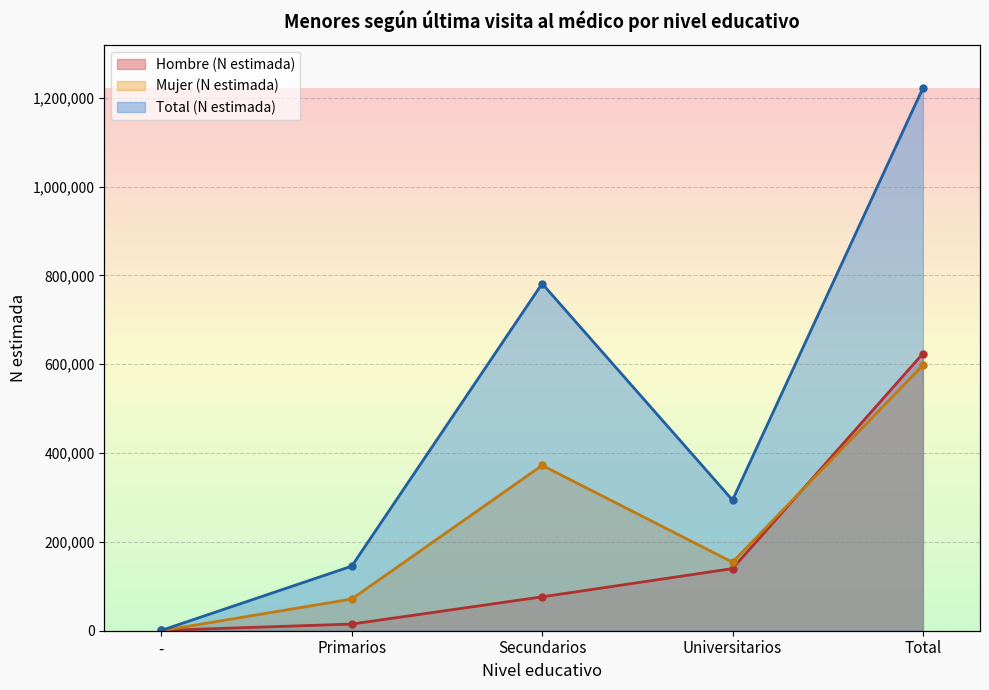

List the labels in order of Mujer (N estimada) value, smallest first.

-, Primarios, Universitarios, Secundarios, Total